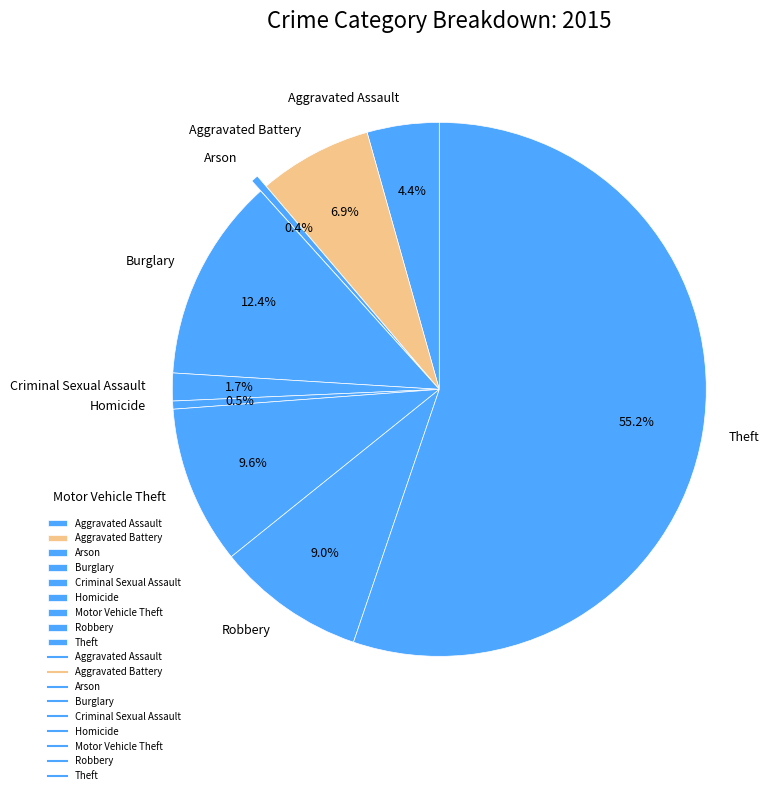

To the nearest percent, what is the combined percentage of Arson and Theft?

56%